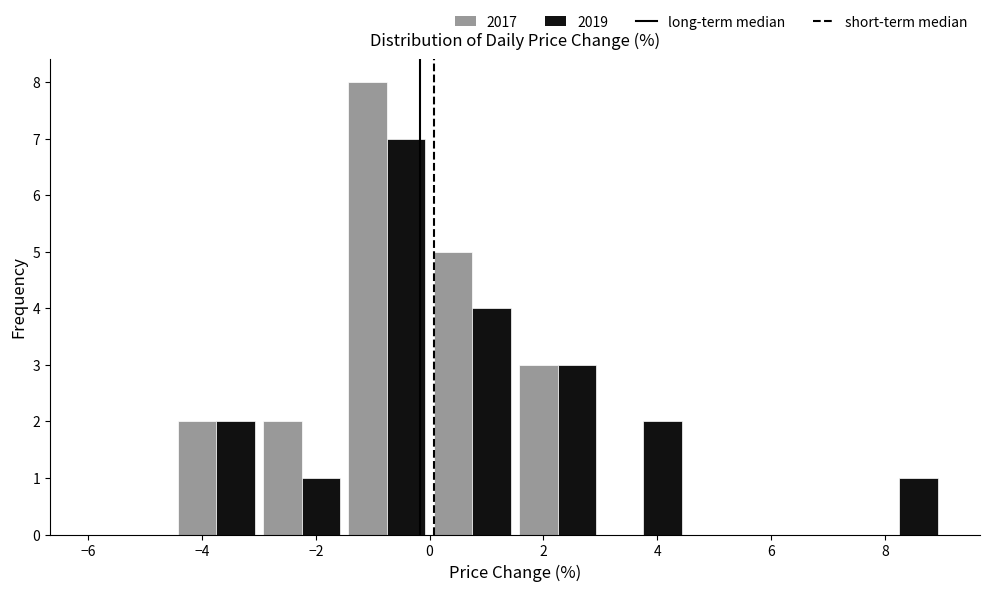

Reading left to right, list every range on the x-axis with the height of the bar of each series over it. Neither the bar edges nor the heights are printed on the chart, so give them approximately, as read against the axes.

-6.0 to -4.5: 2017=0	2019=0
-4.5 to -3.0: 2017=2	2019=2
-3.0 to -1.5: 2017=2	2019=1
-1.5 to 0.0: 2017=8	2019=7
0.0 to 1.5: 2017=5	2019=4
1.5 to 3.0: 2017=3	2019=3
3.0 to 4.5: 2017=0	2019=2
4.5 to 6.0: 2017=0	2019=0
6.0 to 7.5: 2017=0	2019=0
7.5 to 9.0: 2017=0	2019=1